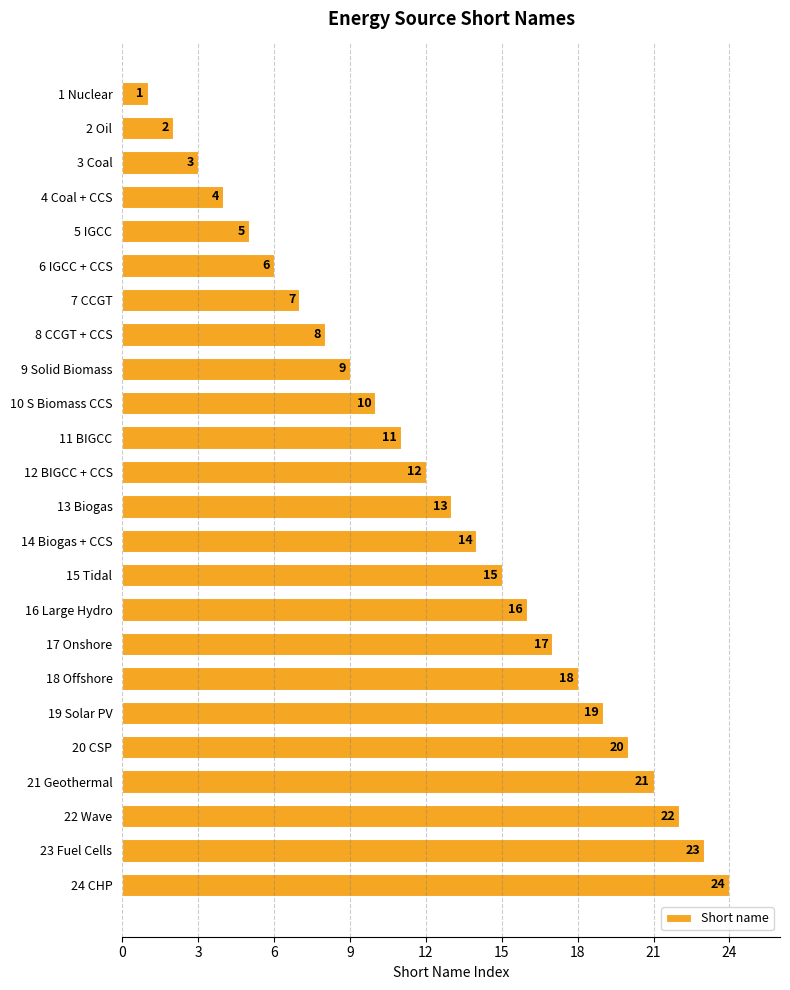

At which label is the value closest to 12?

12 BIGCC + CCS